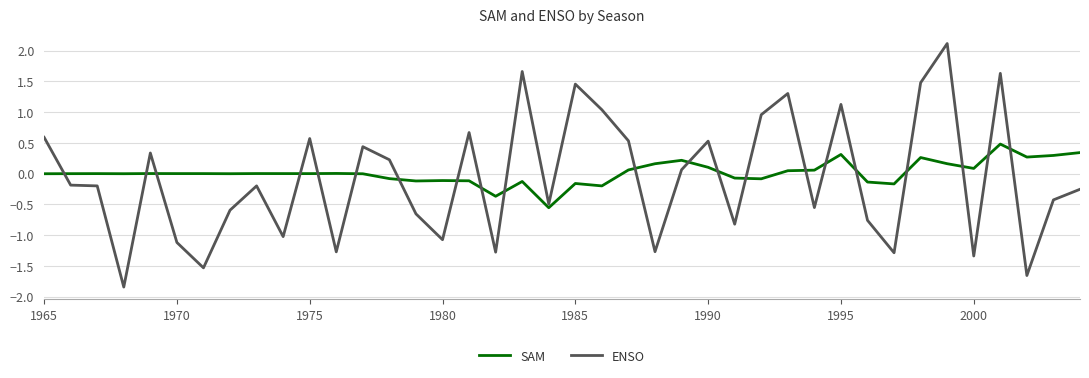

How many values in ENSO are above zero?

18